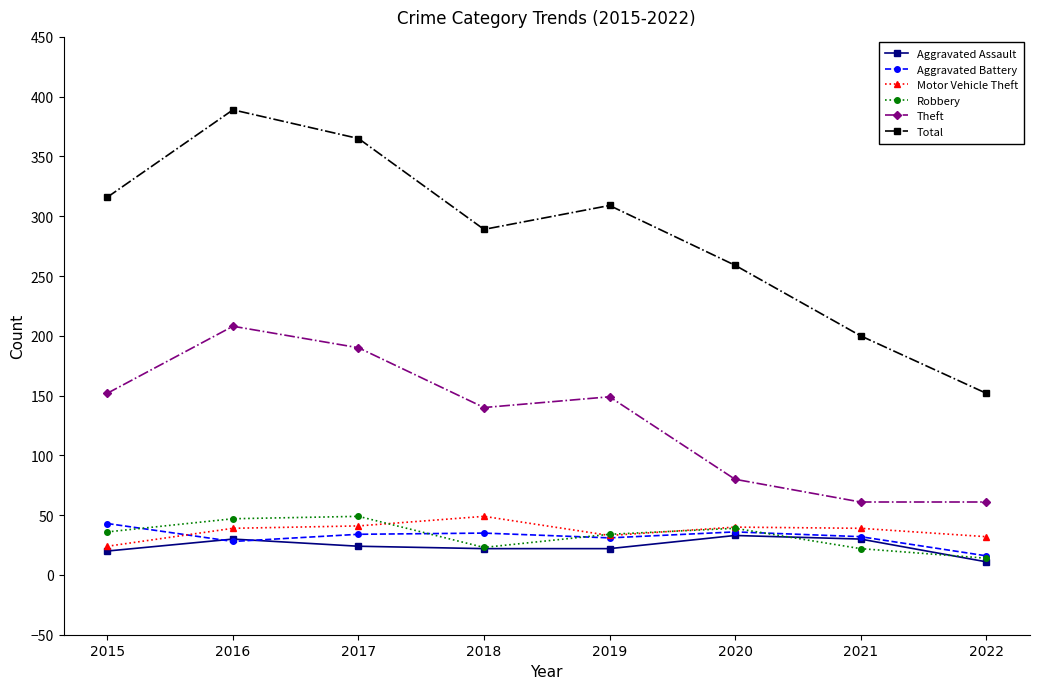

Does the chart have visible grid lines?

No